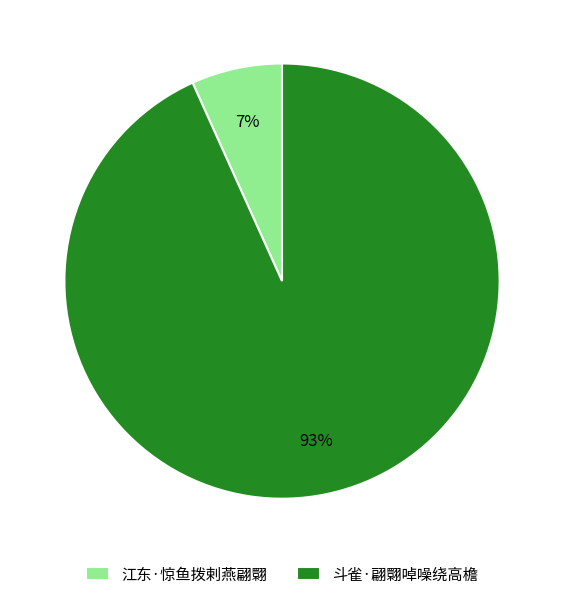

Rank the categories by value from lowest to highest.

江东·惊鱼拨剌燕翩翾, 斗雀·翩翾啅噪绕高檐